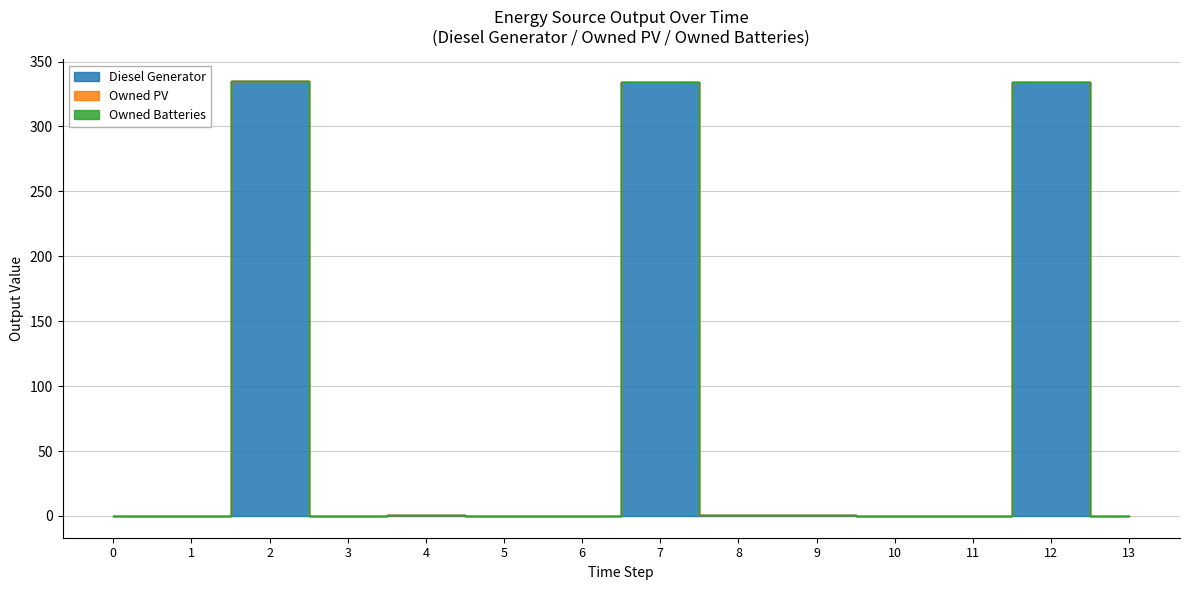

What is the difference between the maximum and minimum values in the Diesel Generator series?

335